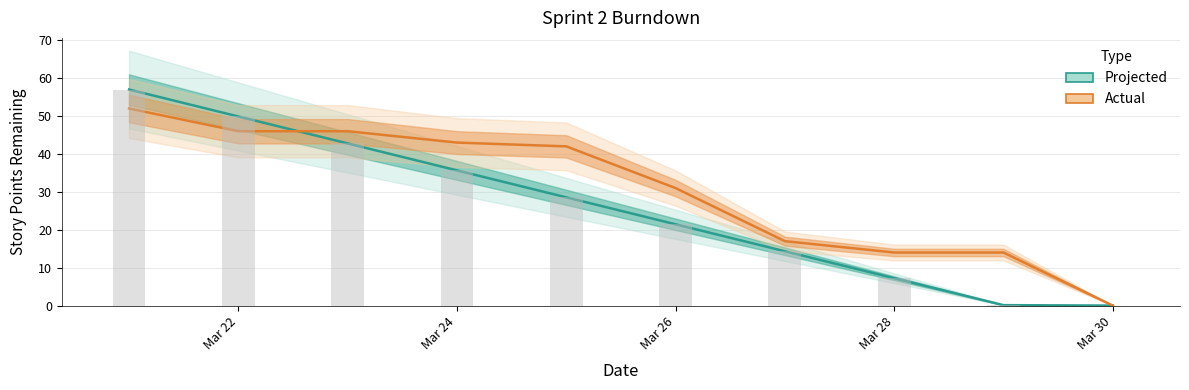

Rank the series at Mar 30 from highest to lowest value.

Projected, Actual